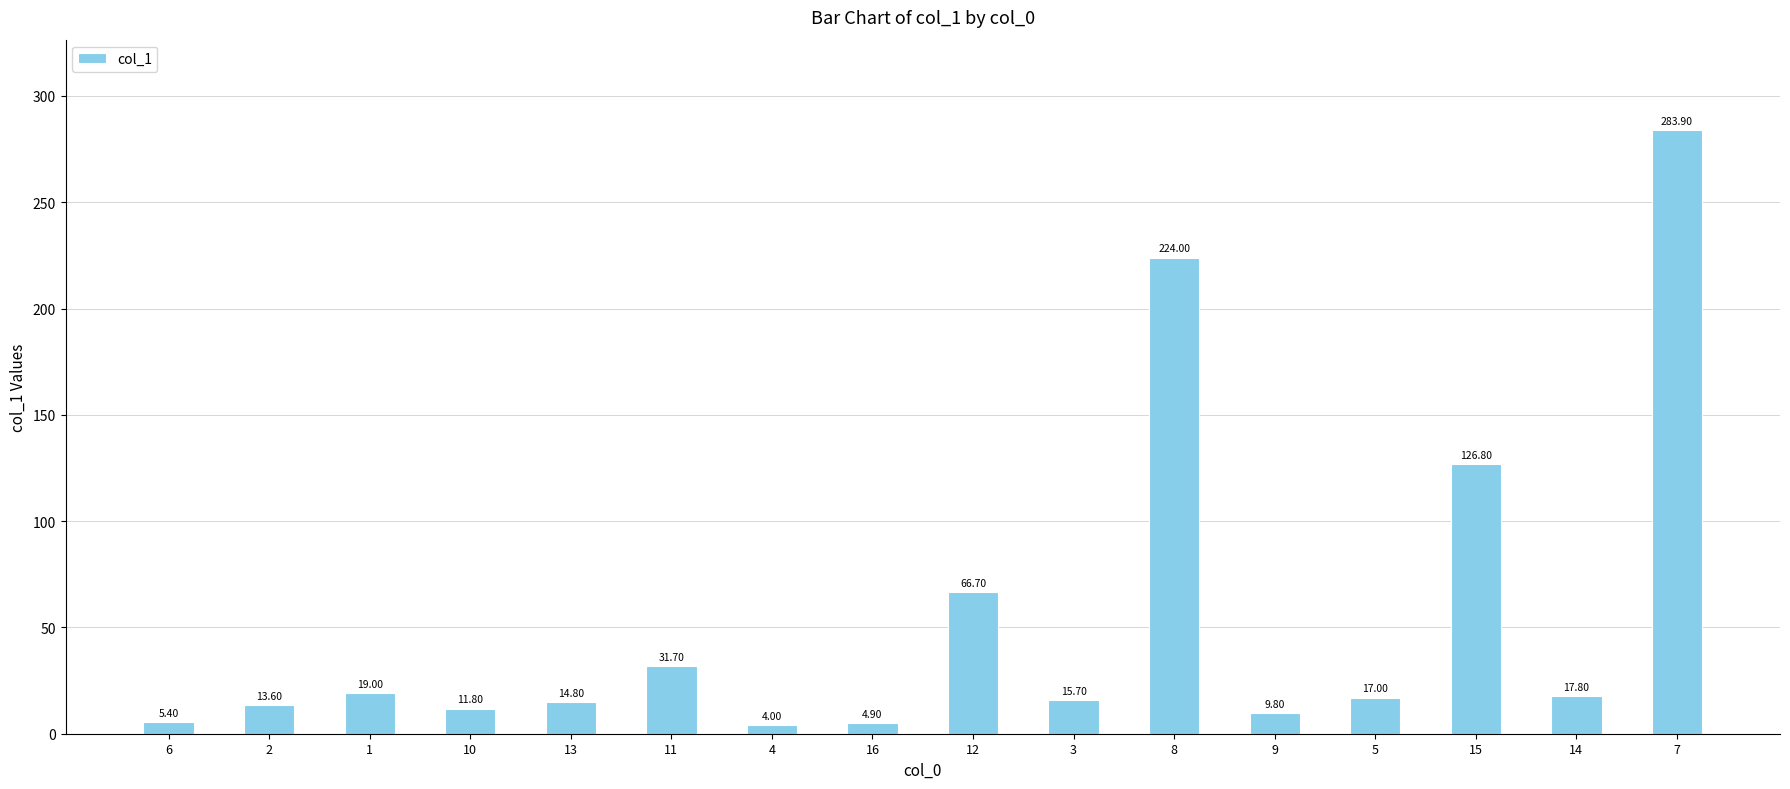

What is the difference between the second highest and second lowest values?

219.1